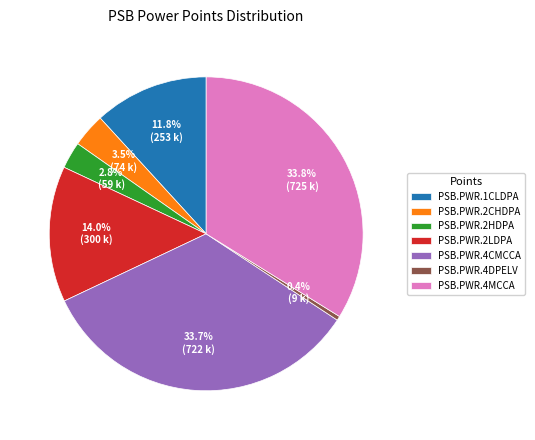

To the nearest percent, what is the difference between the largest and smallest slice percentages?

33%